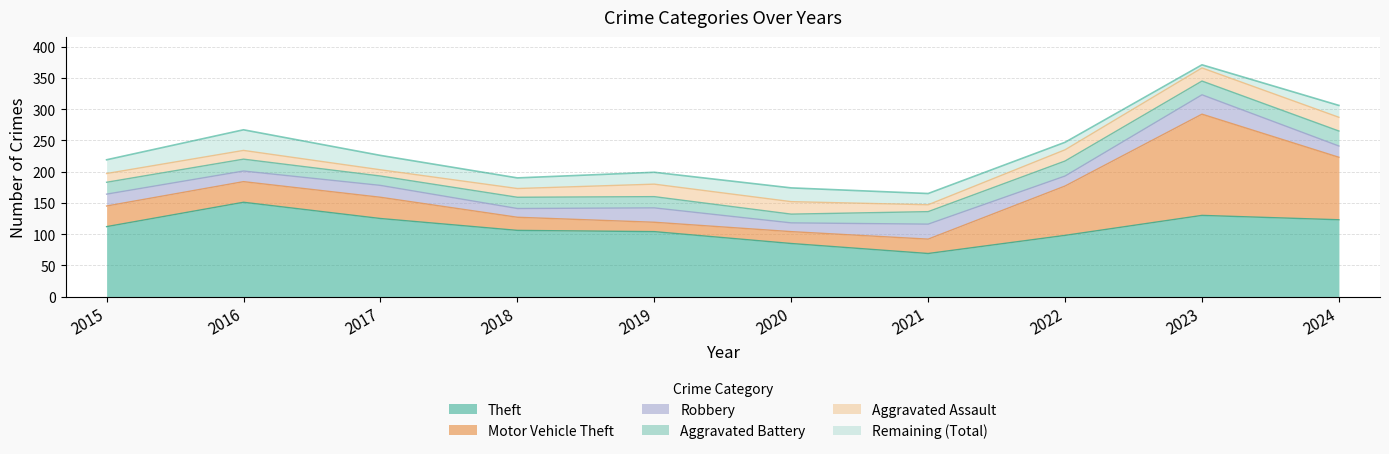

Does the chart have visible grid lines?

Yes